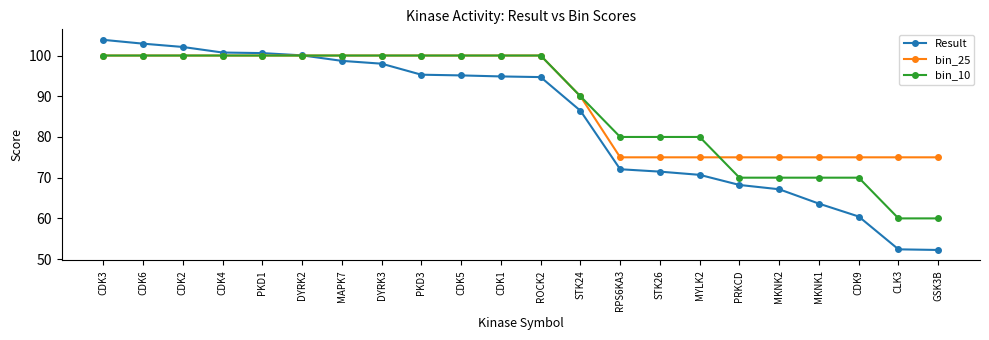

List the series in order of their overall mean, highest first.

bin_25, bin_10, Result